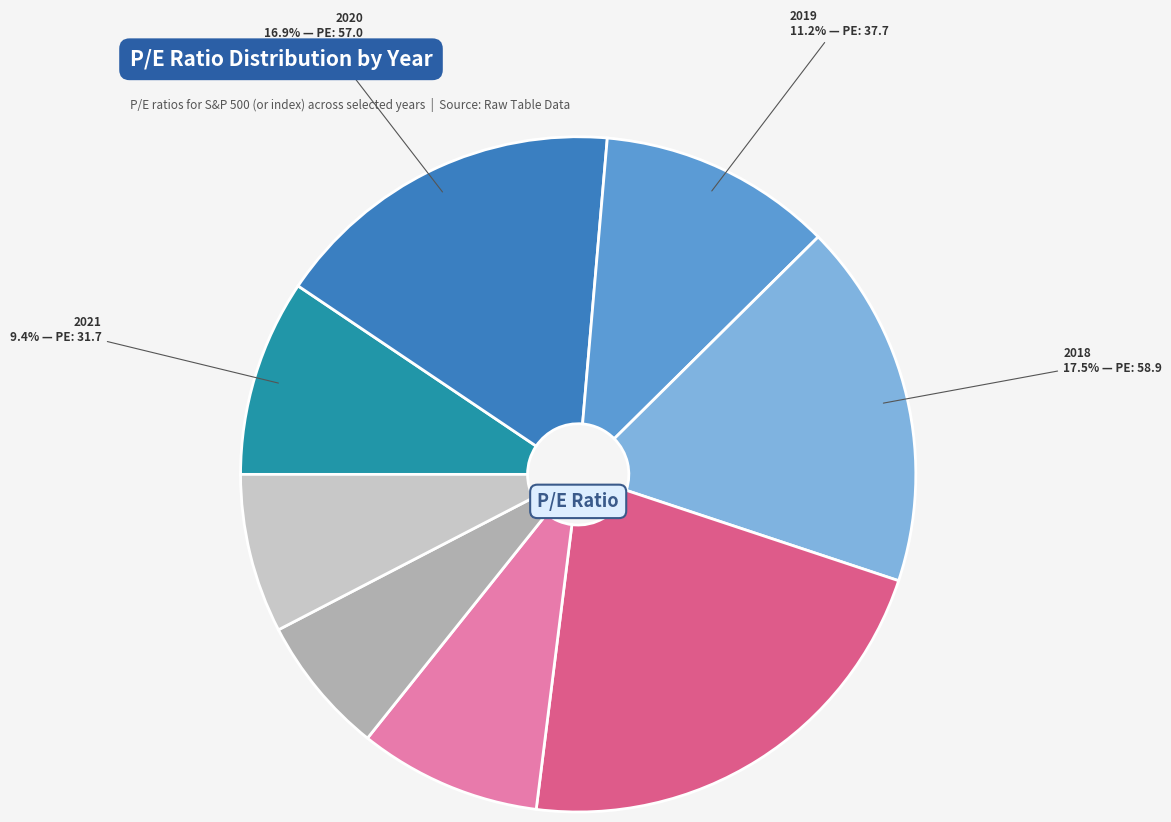

Is there a majority slice in this chart?

No